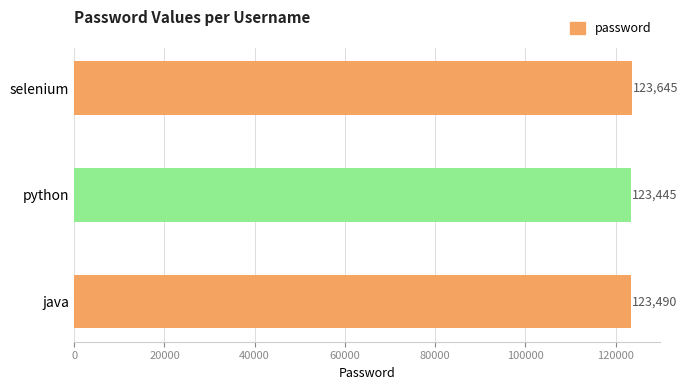

What is the sum of all values?

370580